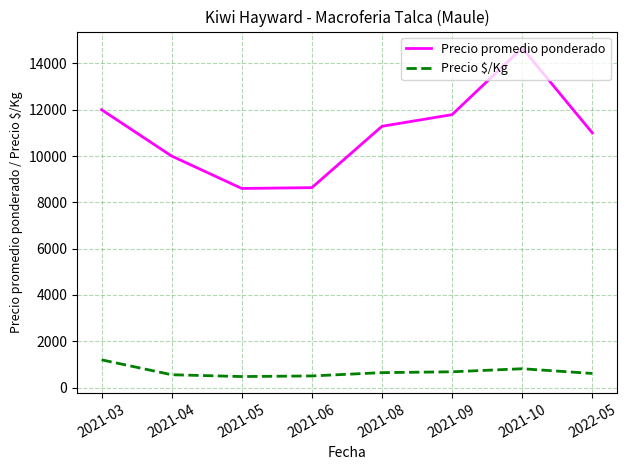

Which series has the largest total across all categories?

Precio promedio ponderado